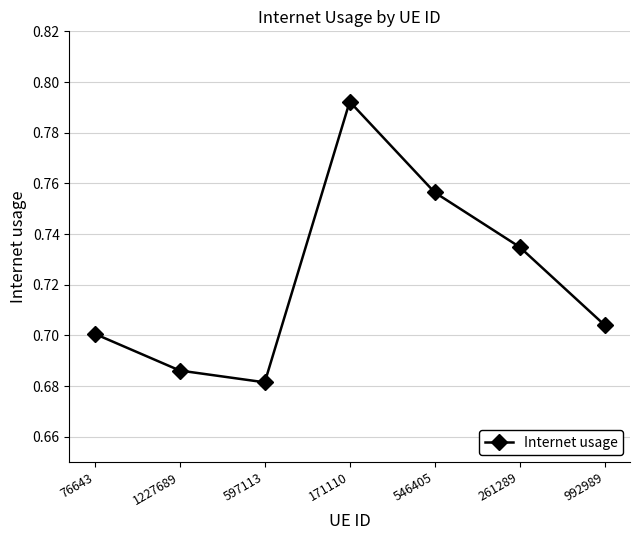

What position from the left is 261289?

6